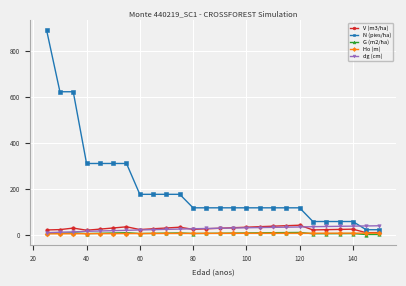

How many data points in N (pies/ha) are less than 119?

6